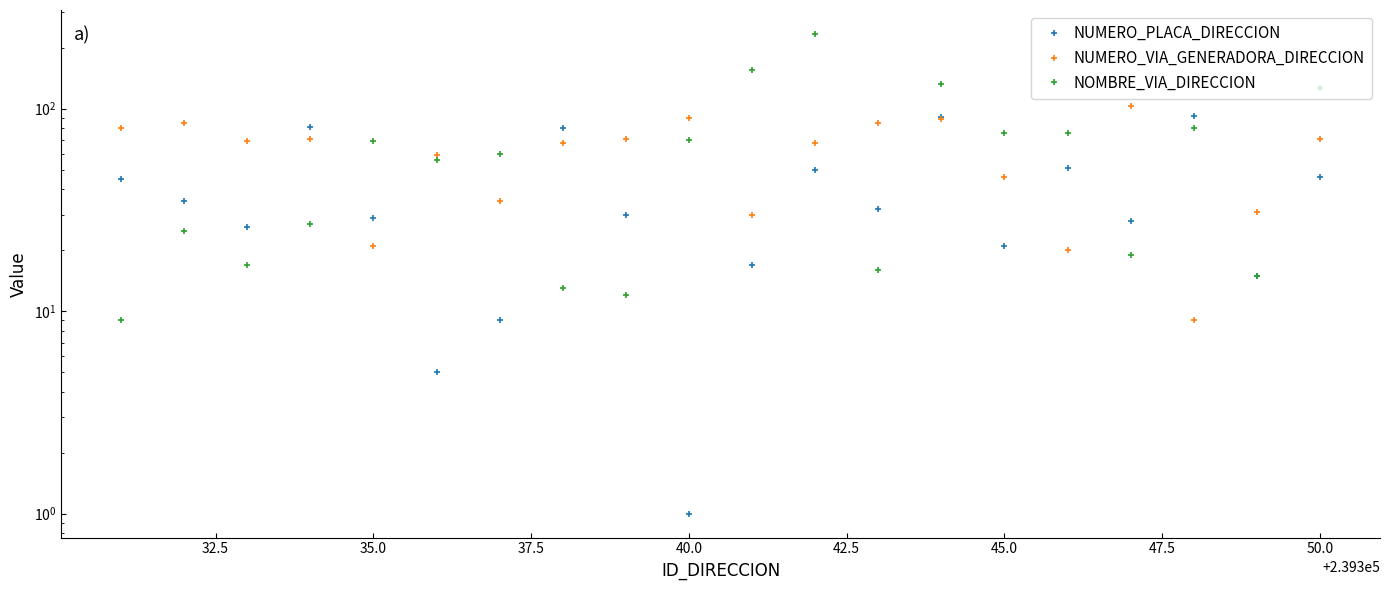

True or false: NUMERO_VIA_GENERADORA_DIRECCION and NOMBRE_VIA_DIRECCION cross at least once.

True